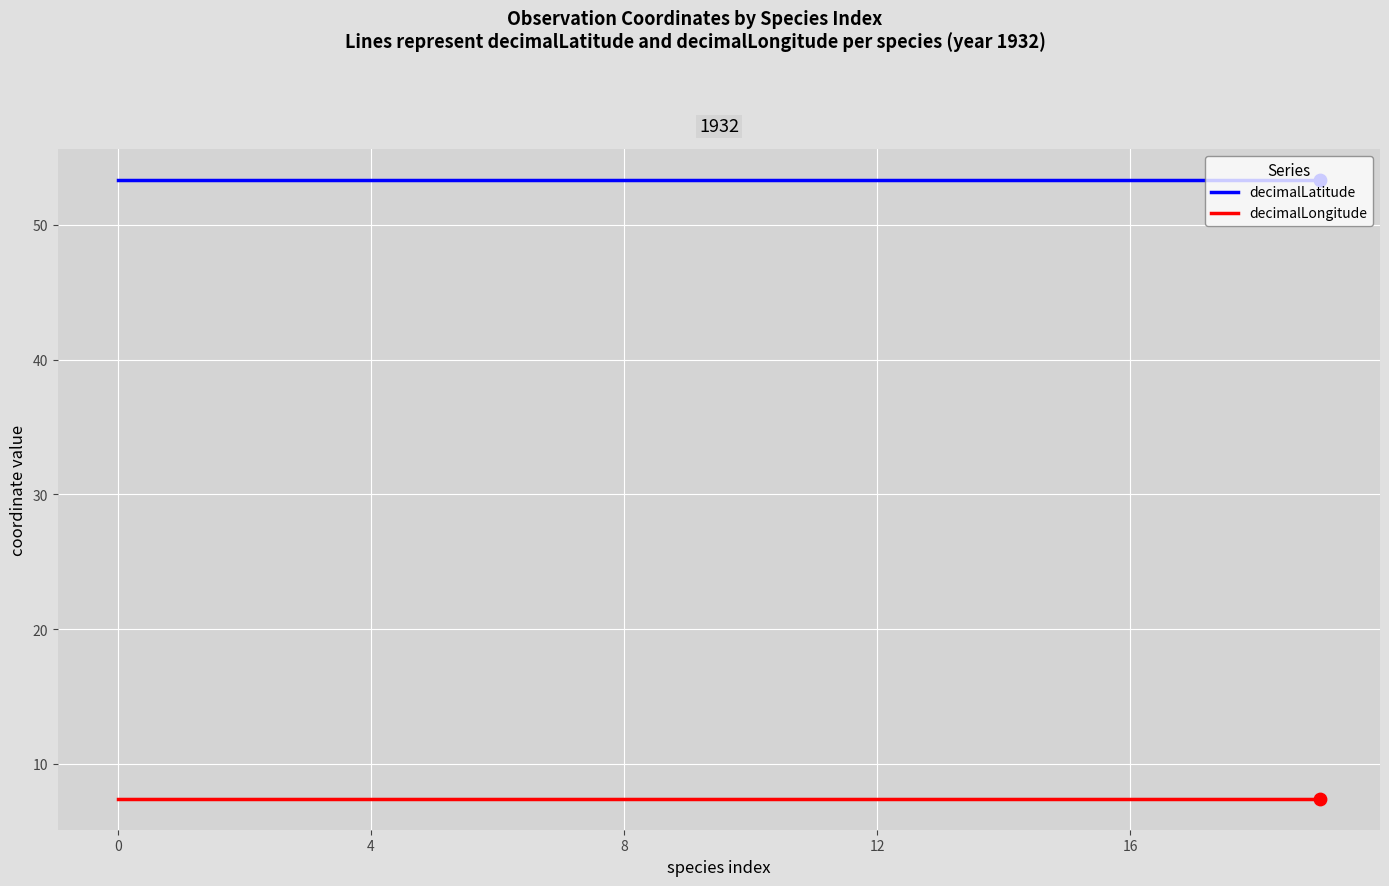

What are all the series names shown in the legend?

decimalLatitude, decimalLongitude